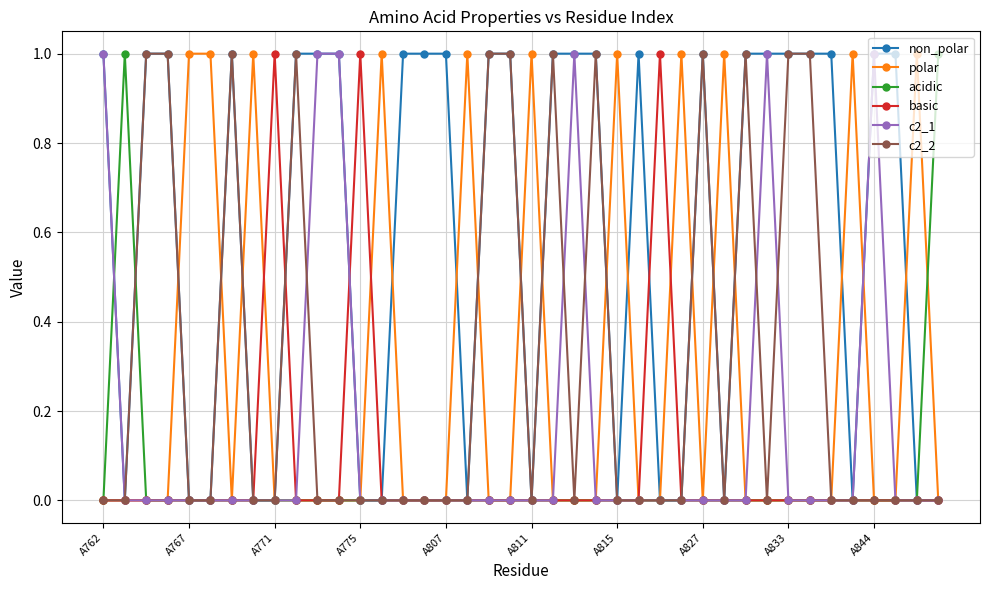

True or false: c2_1 has more than 2 interior local peaks.

True